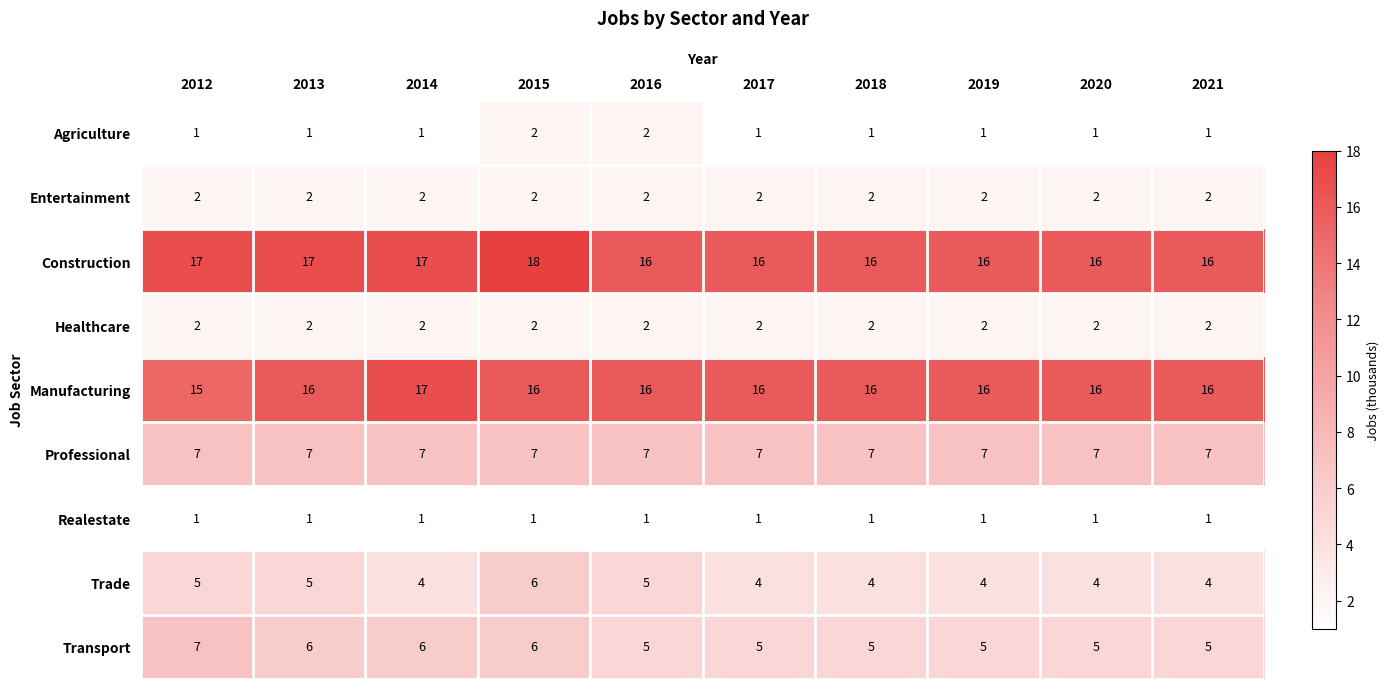

What is the sum of all Entertainment values?

20